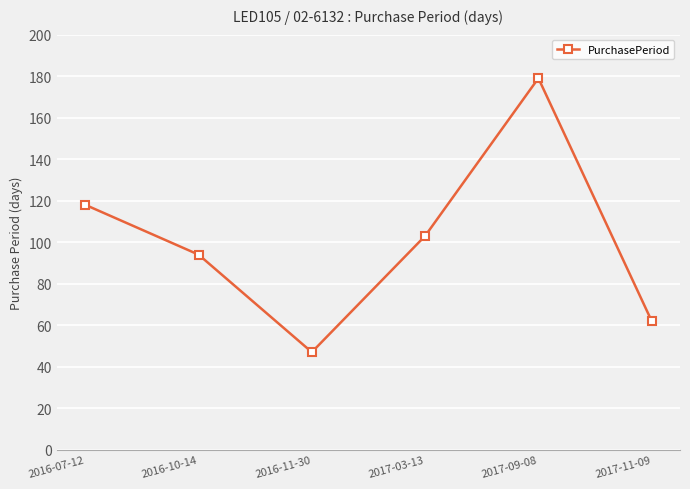

What is the change in value from 2016-07-12 to 2016-10-14?

-24